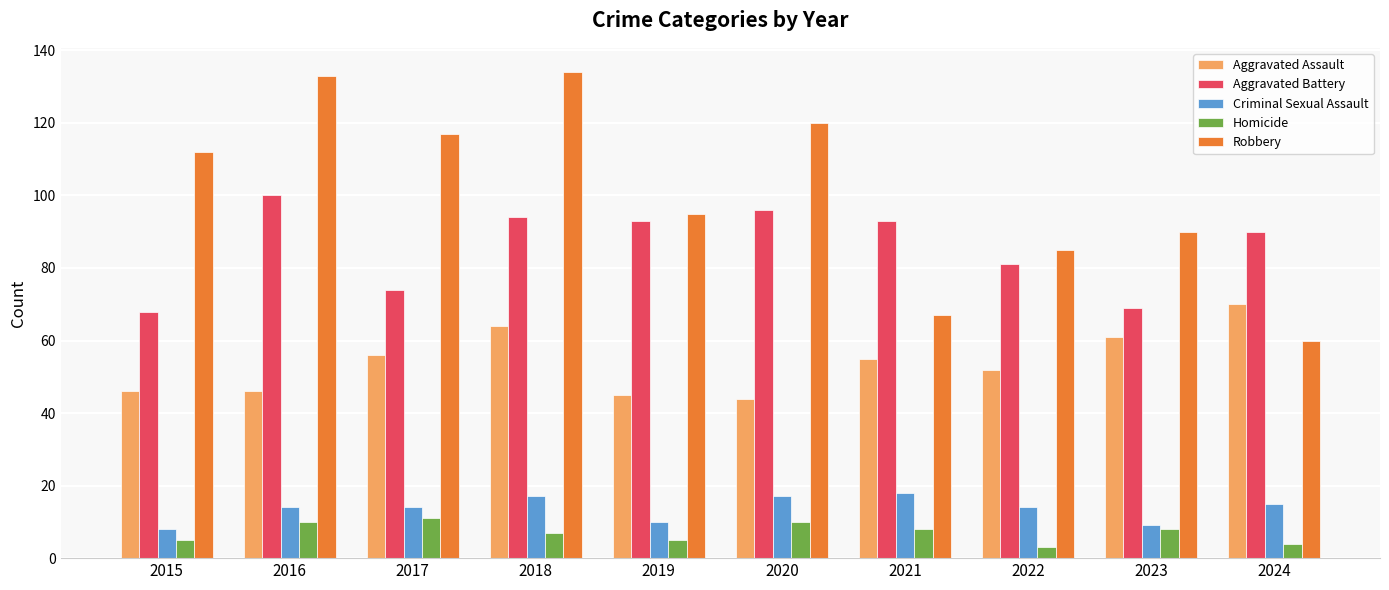

What is the spread (max minus min) of values at 2021?

85